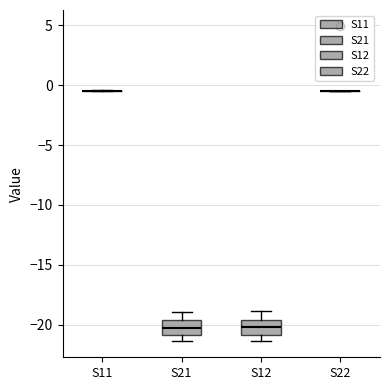

Reading left to right, transcribe this box plot: for each box, give where its median line is, the range the box spans, and where its two whiskers end, as read against the y-axis. The values are not printed on the chart, so give them approximately, as read against the axis.

S11: box collapsed to a line at -0.5, whiskers -0.5 to -0.5
S21: median -20.0, box -21.0 to -19.5, whiskers -21.5 to -19.0
S12: median -20.0, box -21.0 to -19.5, whiskers -21.5 to -19.0
S22: box collapsed to a line at -0.5, whiskers -0.5 to -0.5